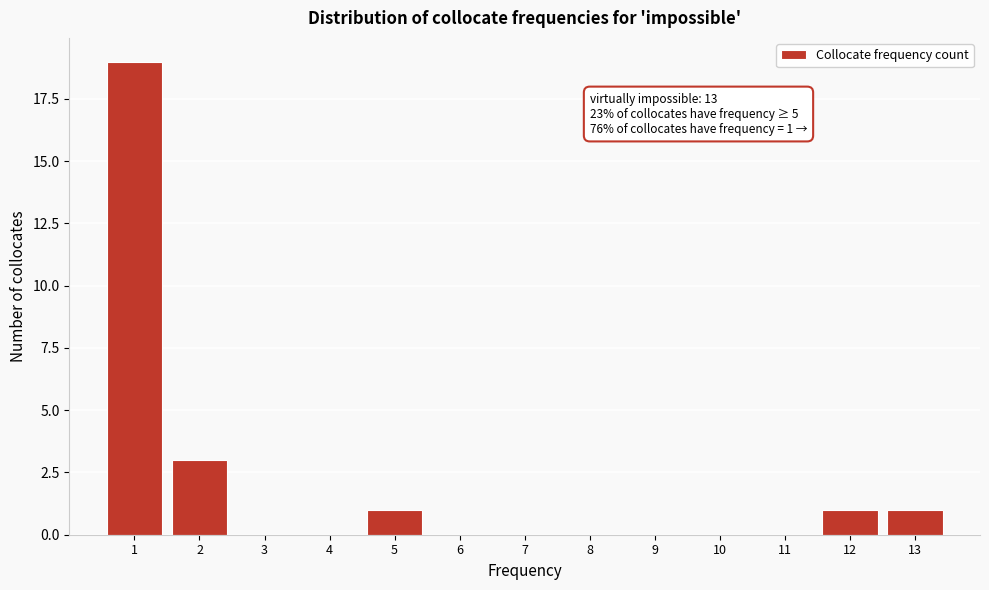

Over which range of the x-axis is the bar tallest?

0.5 to 1.5